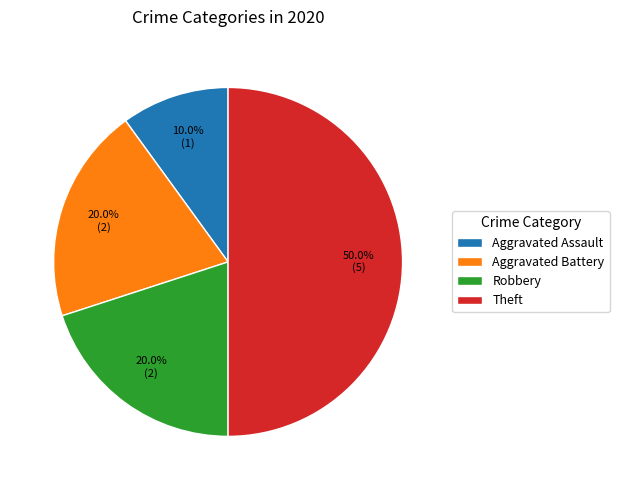

Which category has the smallest portion of the pie?

Aggravated Assault